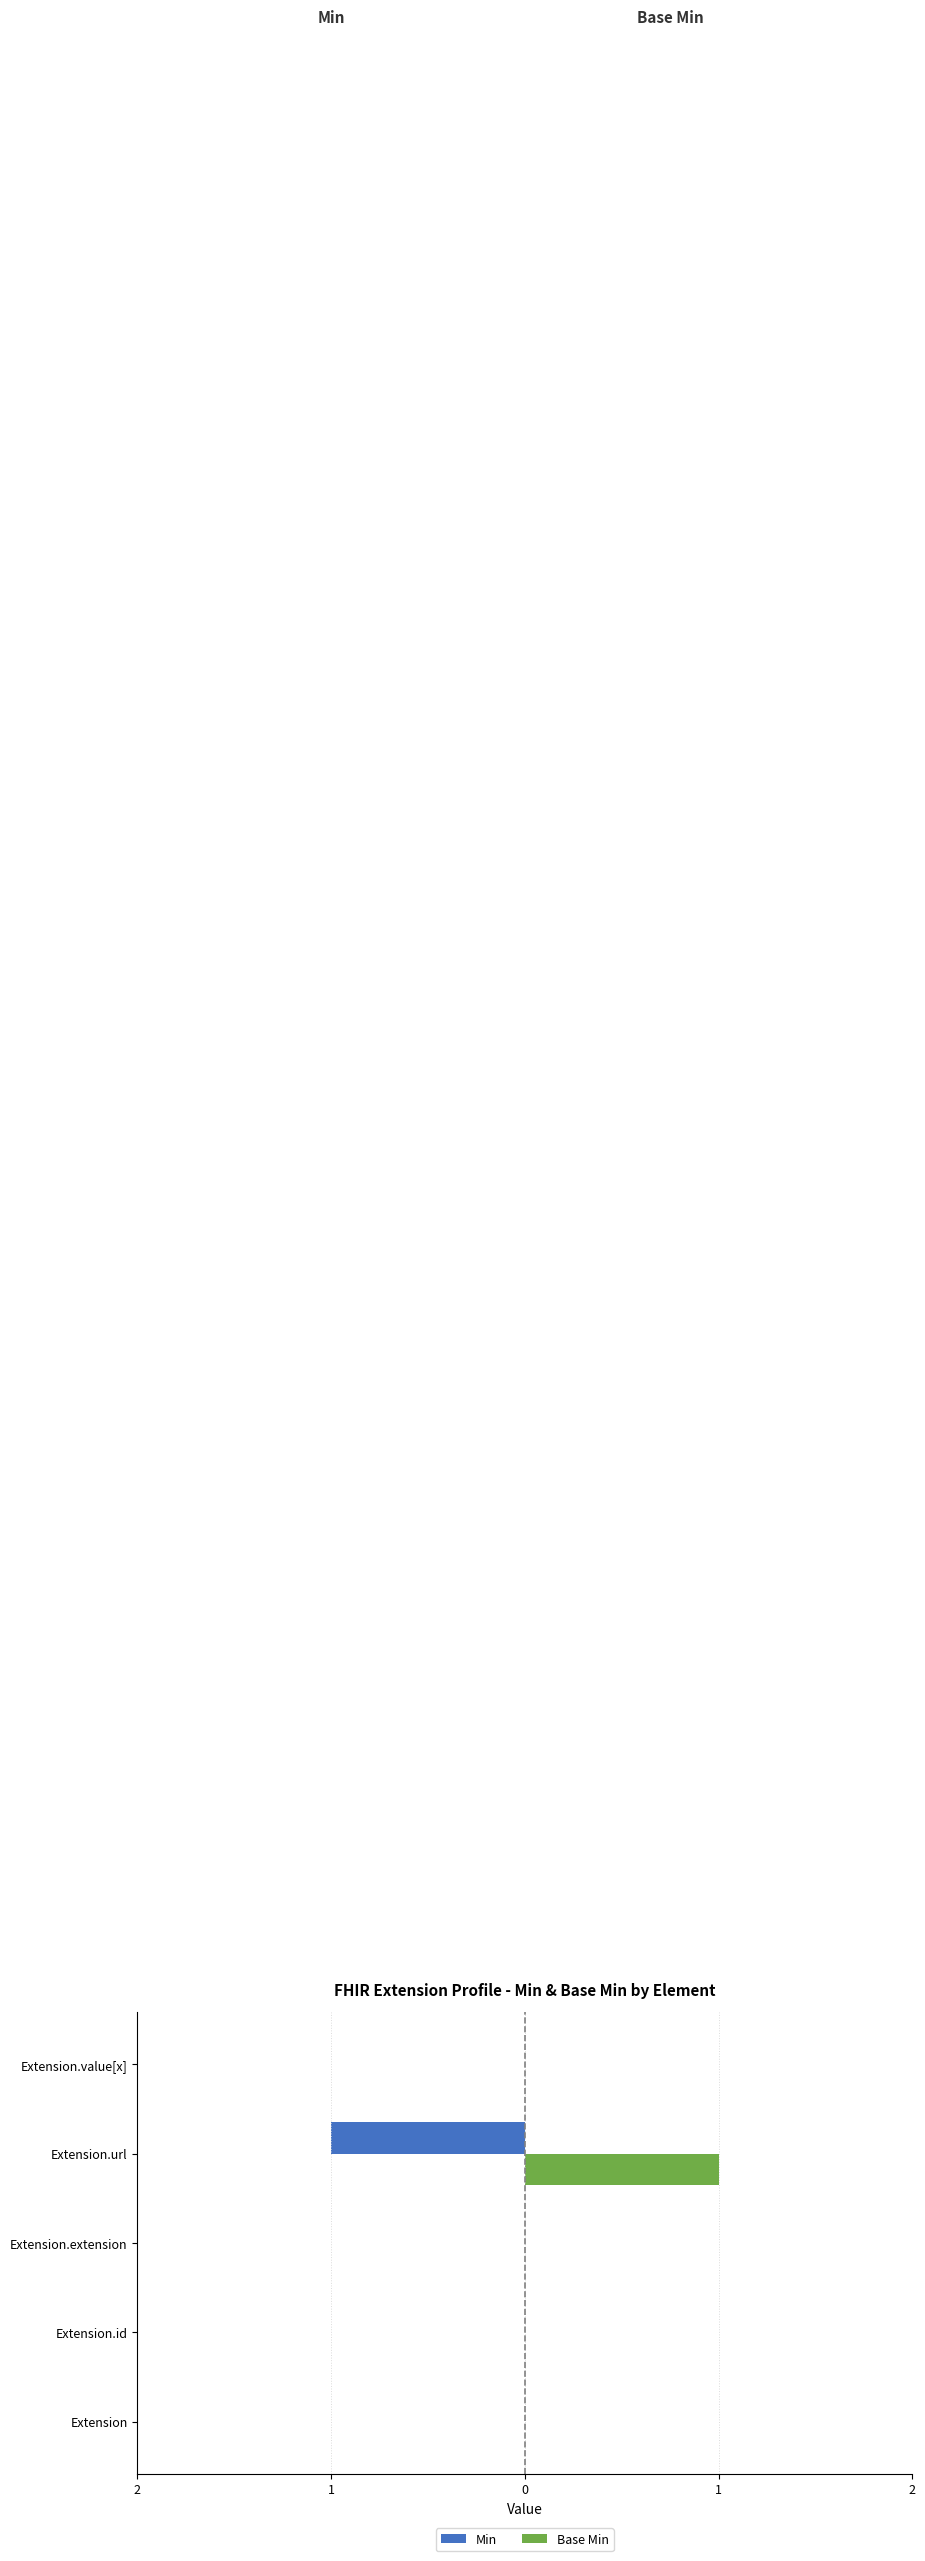

What are all the series names shown in the legend?

Min, Base Min